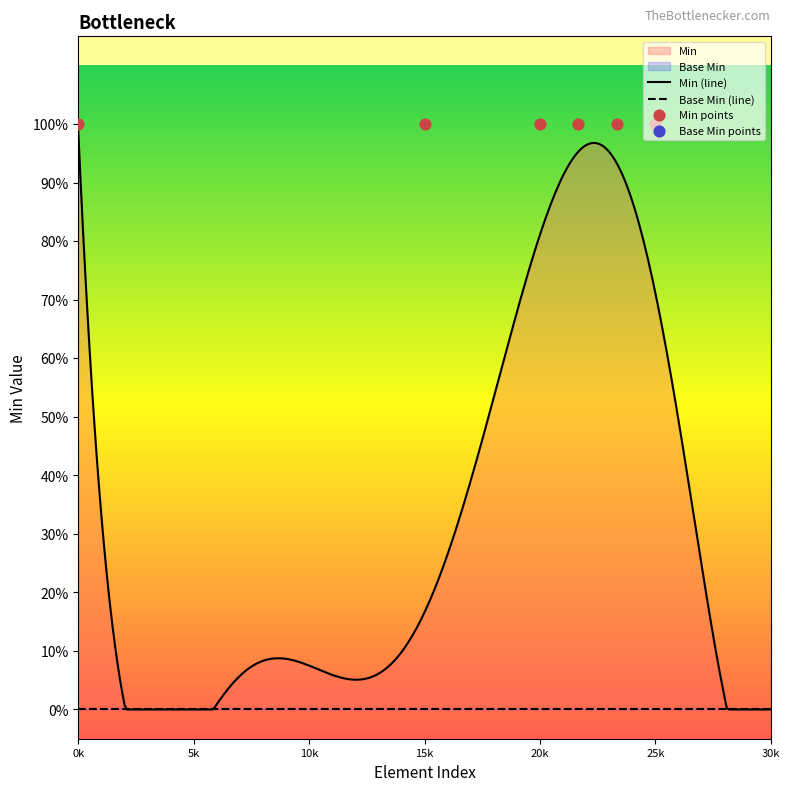

Which series reaches the minimum Y coordinate?

Base Min